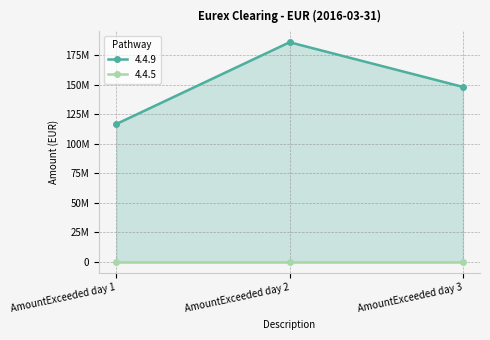

What value does the data have at AmountExceeded day 1?

116733019.1